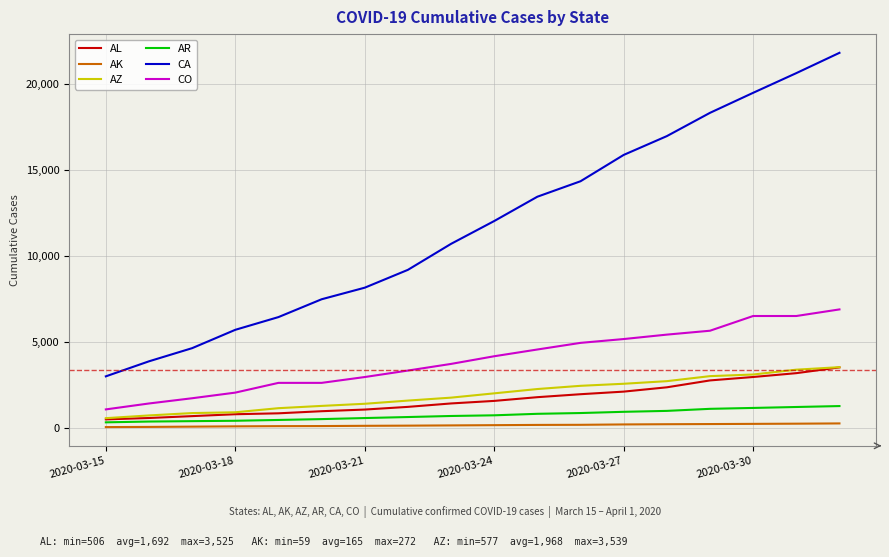

Which series has the widest spread of values?

CA